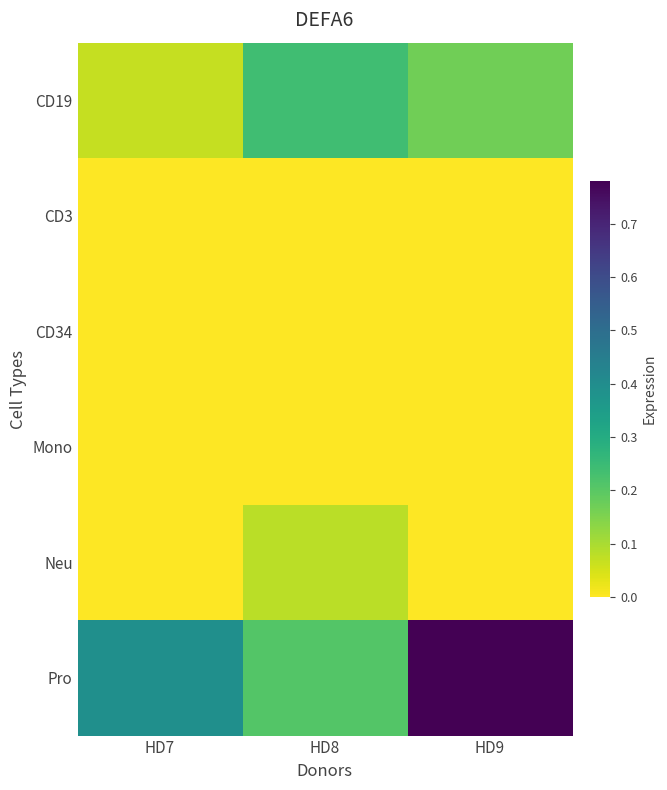

What is the difference between the highest and lowest values at HD7?

0.4